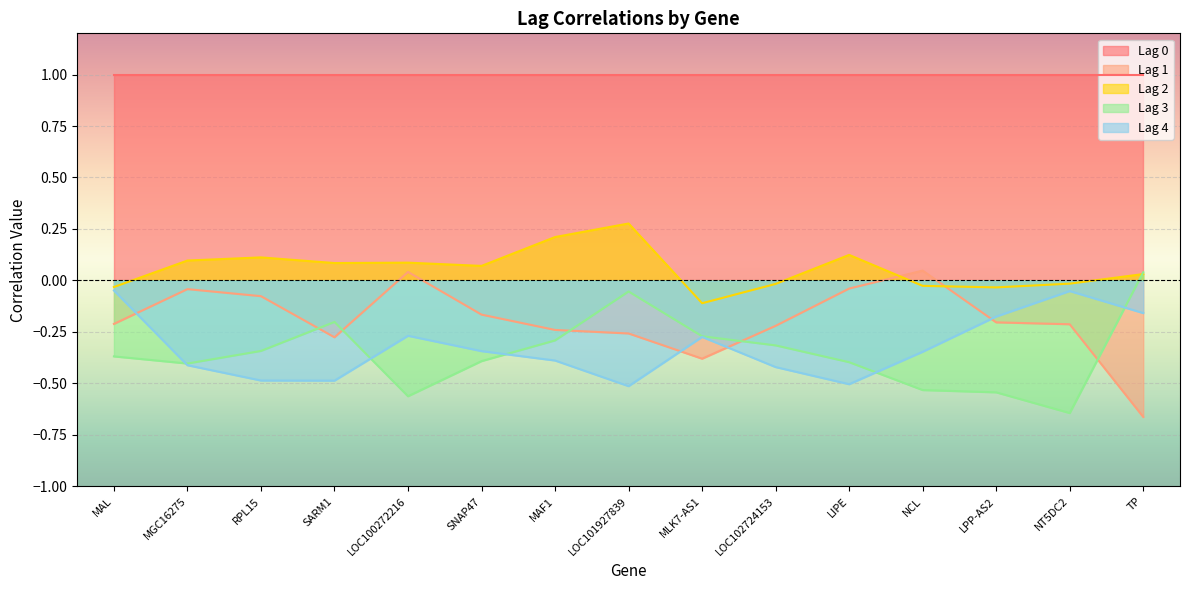

Which series ends up on top after the final intersection of Lag 1 and Lag 4?

Lag 4